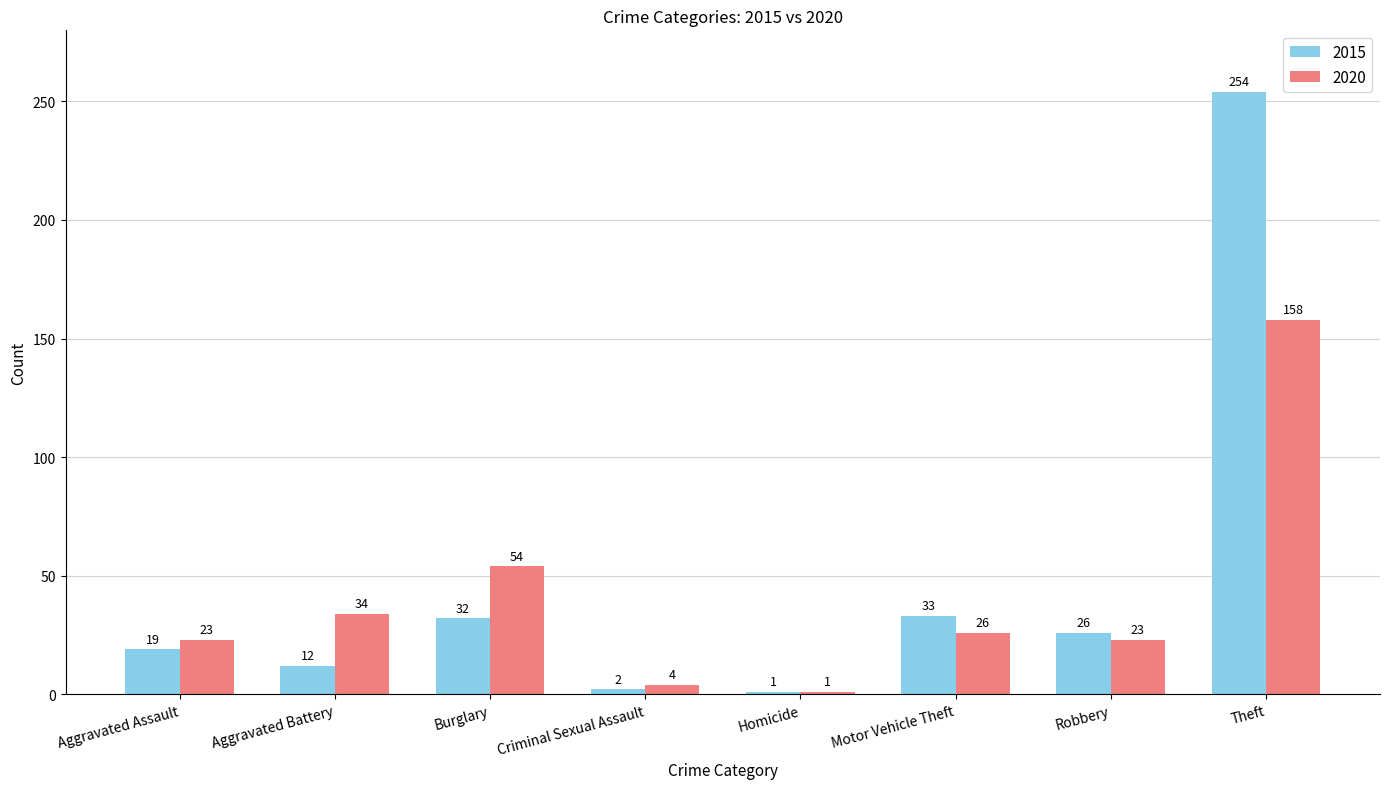

How many data points does each series have?

8